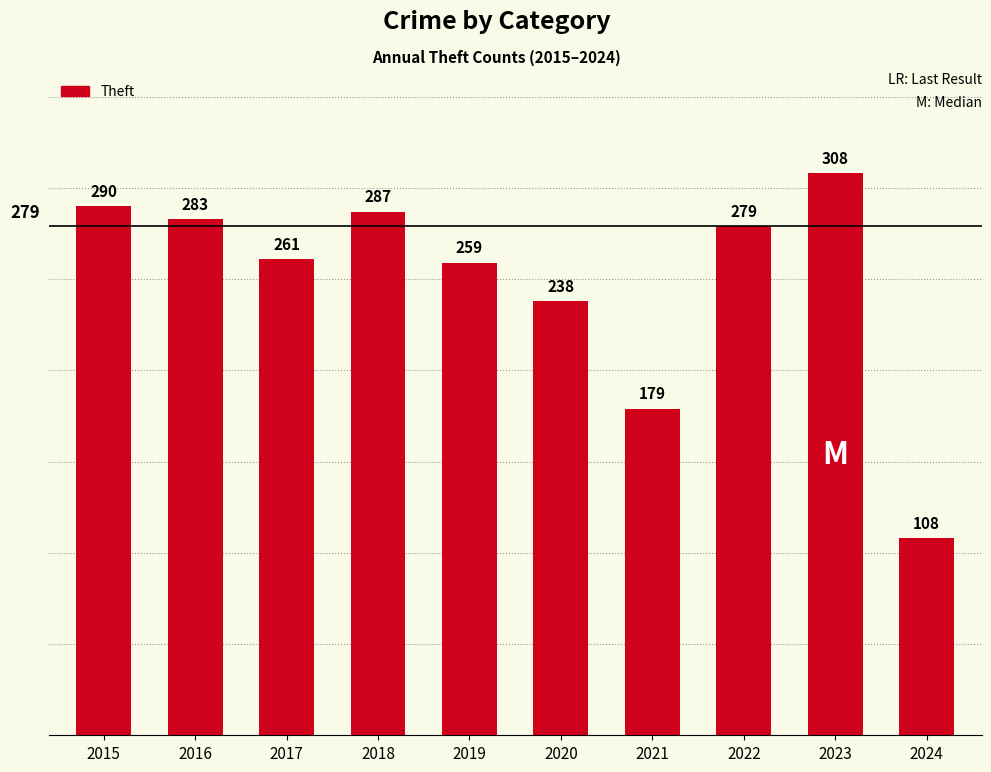

Count the number of categories in the chart.

10